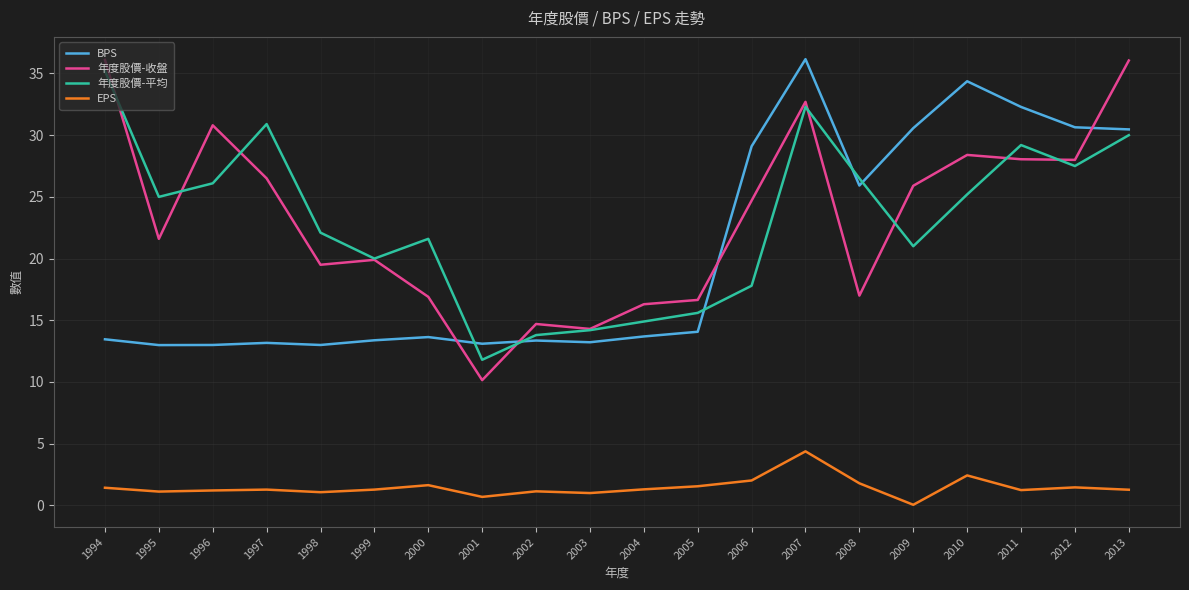

True or false: 年度股價-收盤 and EPS intersect in this chart.

False